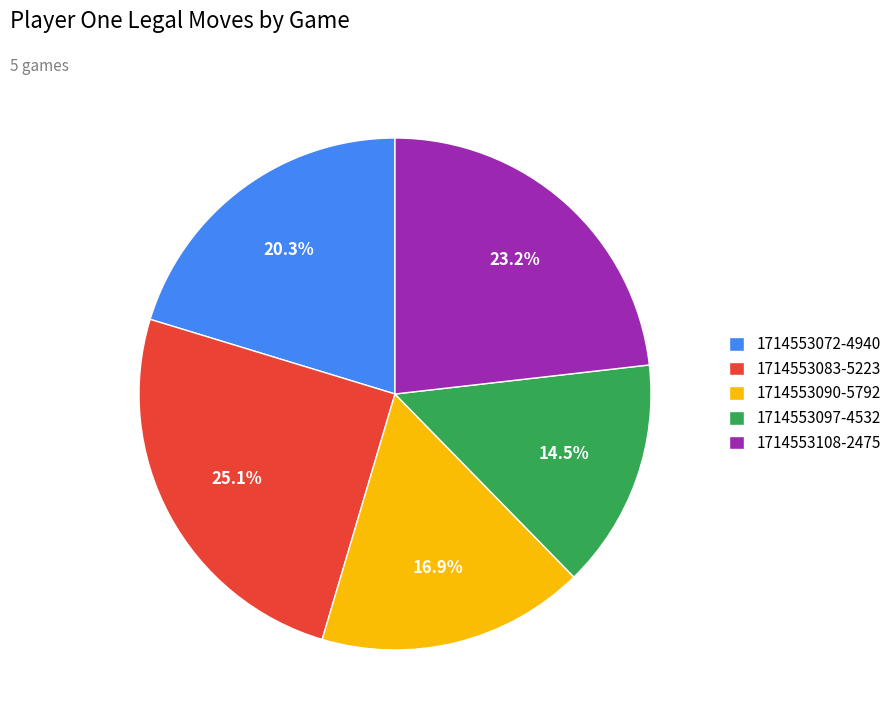

Combined, what portion of the pie is 1714553108-2475 and 1714553072-4940?

43.5%